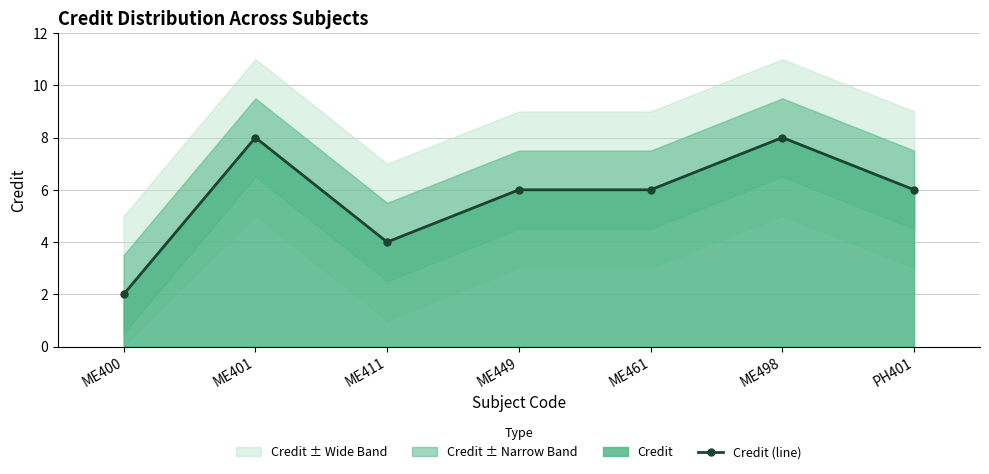

What is the maximum value shown in the chart?

8